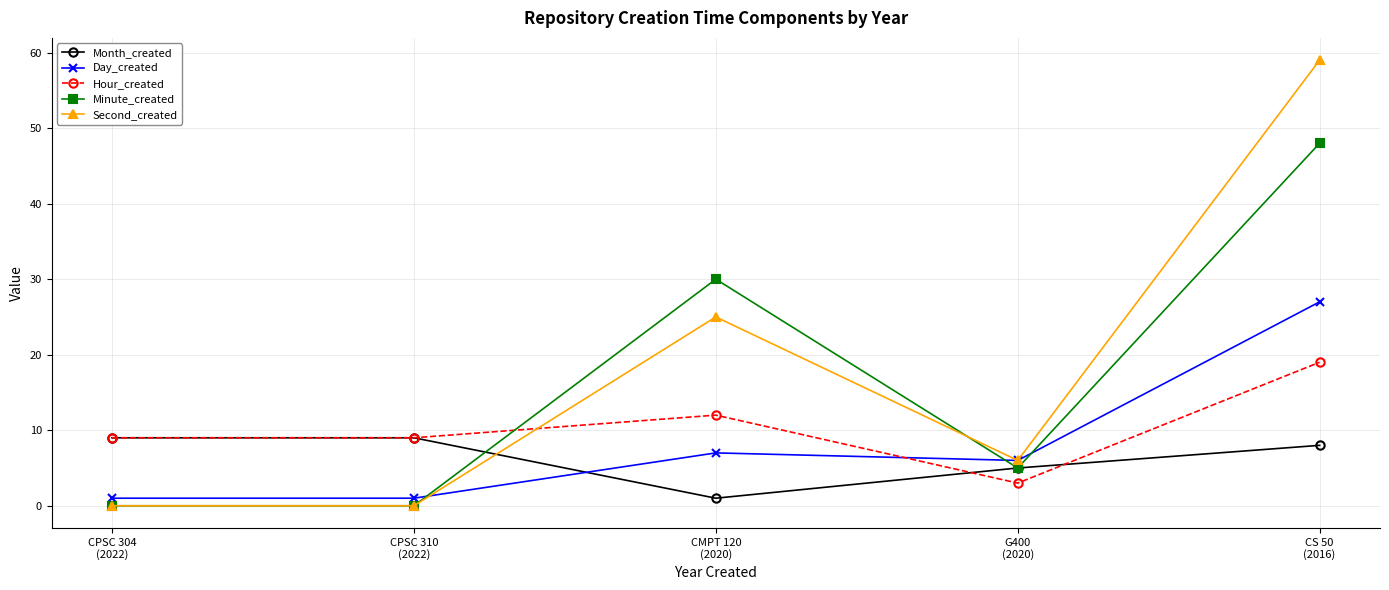

How many lines are shown in the chart?

5